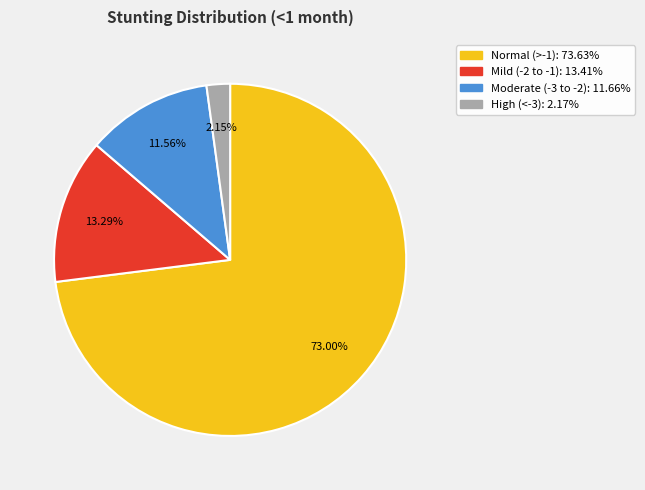

Is there a majority slice in this chart?

Yes